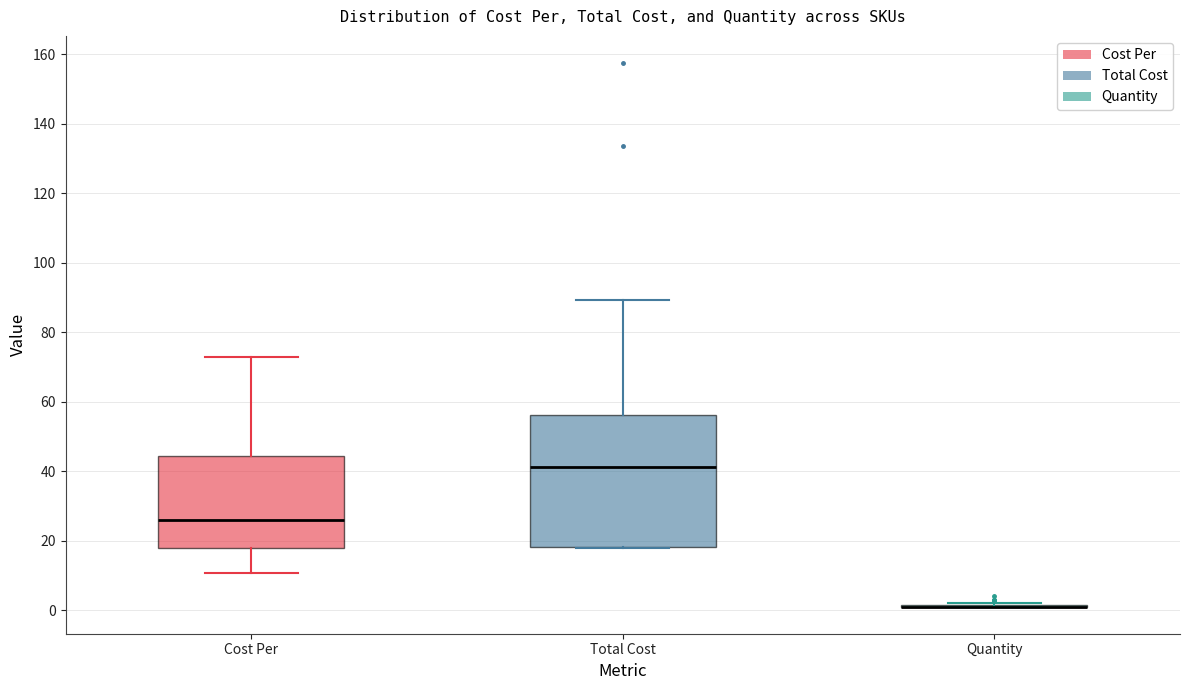

Where does the upper whisker of the box for Cost Per end on the y-axis? The values are not printed on the chart, so give them approximately, as read against the axis.

72